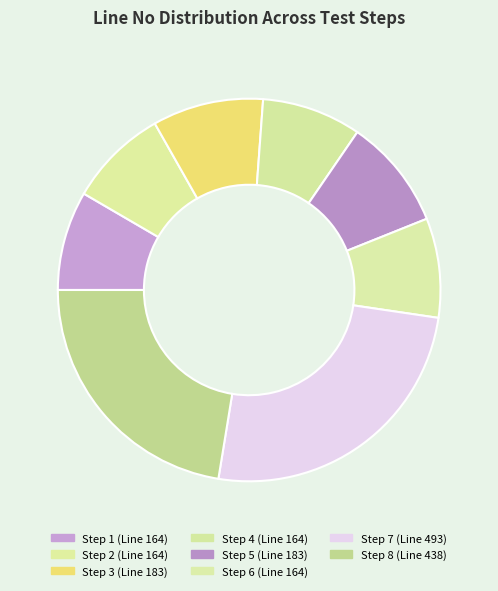

What is the ratio of the value at Step 2 to the value at Step 8?

0.4